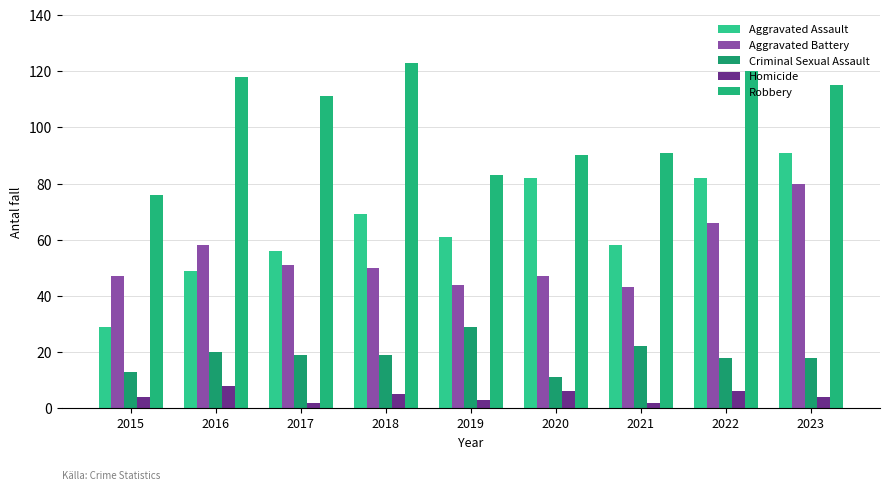

What is the difference between the Aggravated Battery values at 2023 and 2020?

33